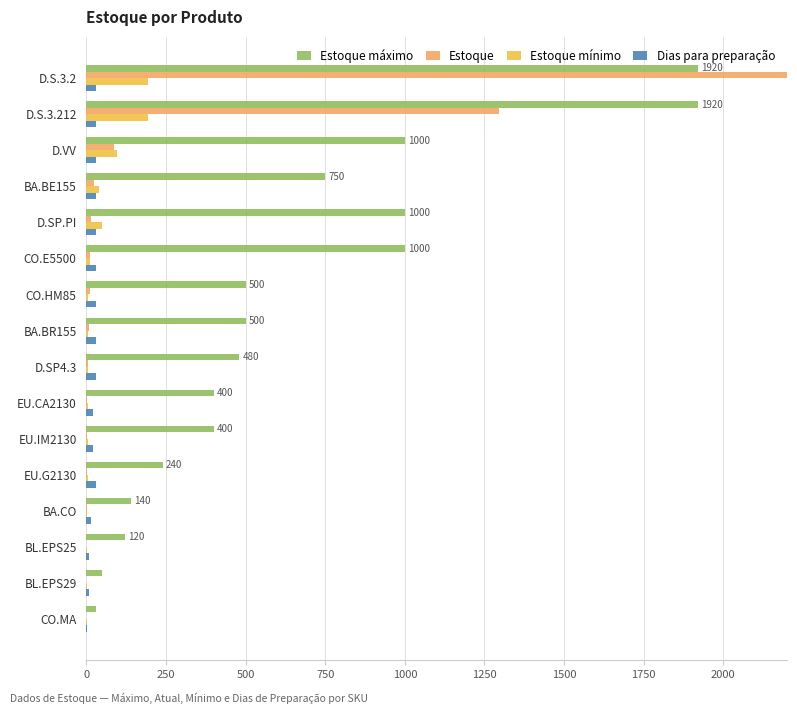

Reading left to right, transcribe all the data shown in this chart.

Estoque máximo: 1920	1920	1000	750	1000	1000	500	500	480	400	400	240	140	120	50	30
Estoque: 2420	1296	88	23	14	12	11	7	4	3	3	2	1	0	0	0
Estoque mínimo: 192	192	96	40	48	10	6	5	5	5	4	5	2	2	2	2
Dias para preparação: 30	30	30	30	30	30	30	30	30	20	20	30	15	7	7	2